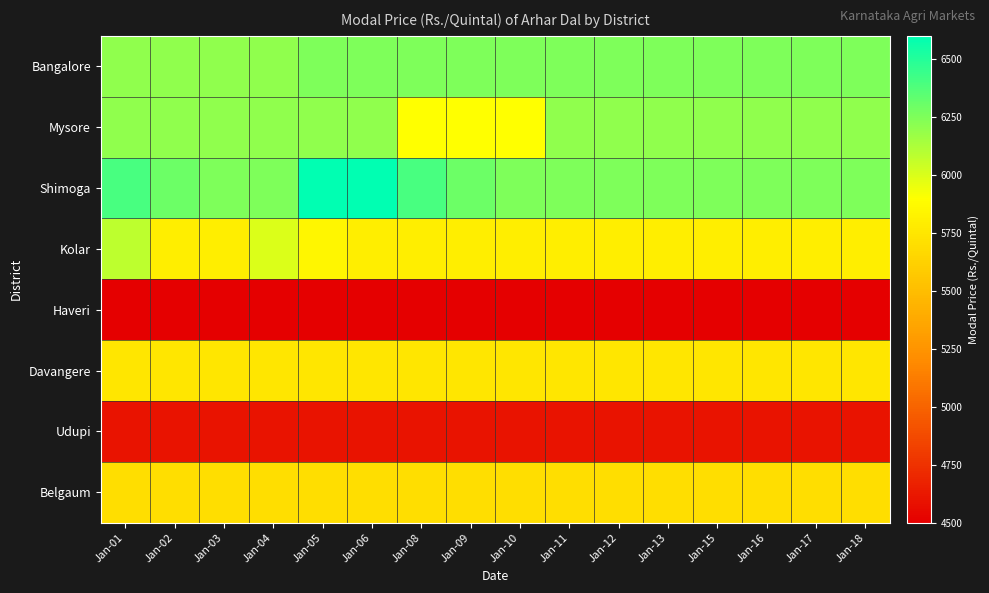

Rank the series by their maximum value, from highest to lowest.

Shimoga, Bangalore, Mysore, Kolar, Davangere, Belgaum, Udupi, Haveri